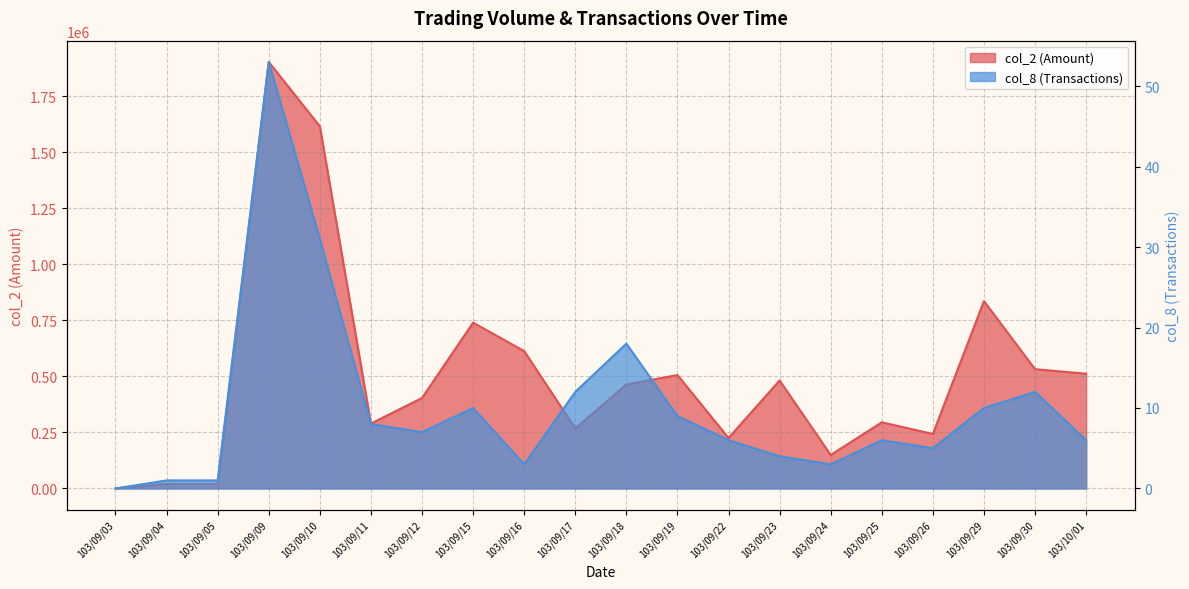

Count the number of data series in this chart.

2